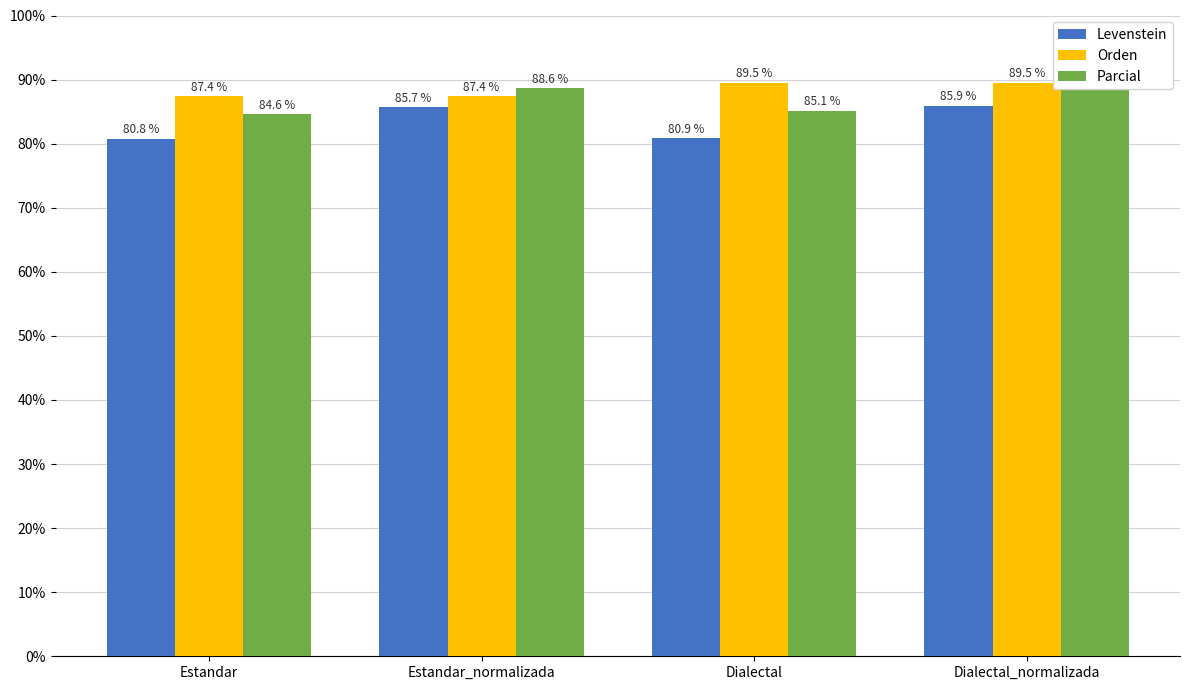

What is the difference between the maximum and minimum values in the Parcial series?

5.0